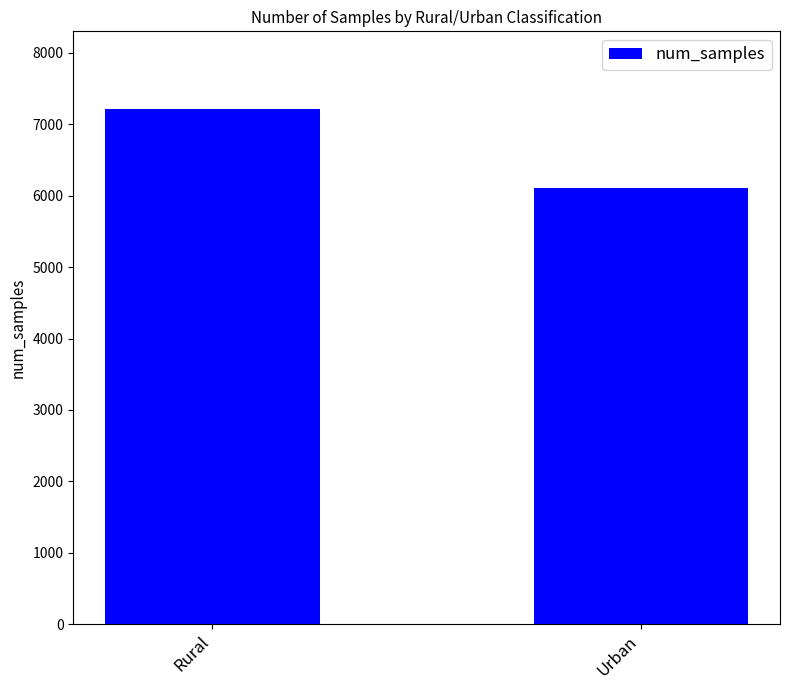

How many values are between 6102 and 7220?

2